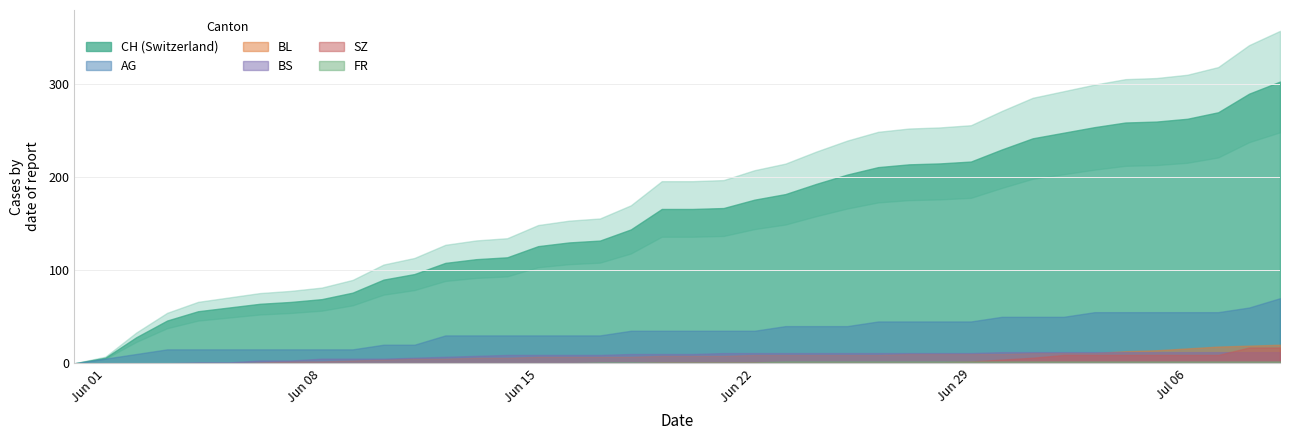

Rank the series at 39 from highest to lowest value.

CH, AG, BL, SZ, BS, FR